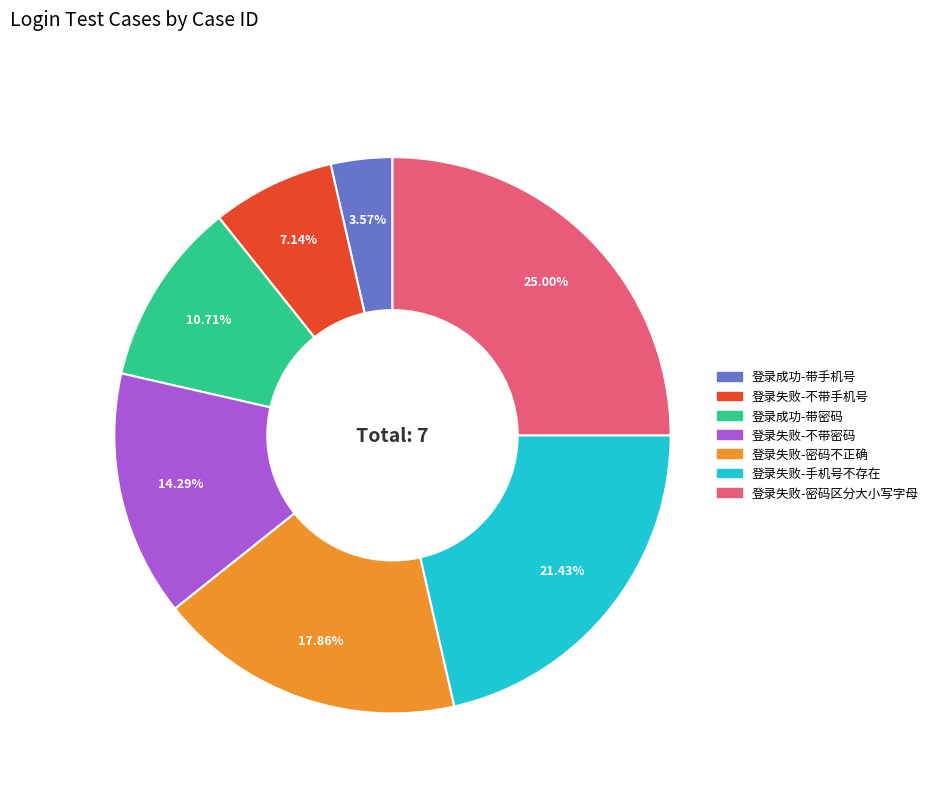

To the nearest percent, what is the difference between the largest and smallest slice percentages?

21%